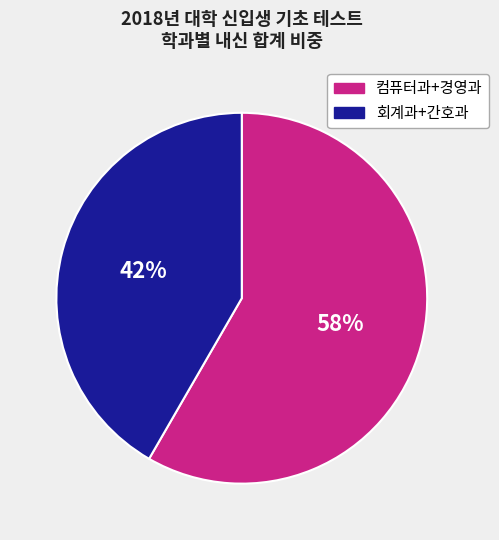

Does any single category account for the majority?

Yes